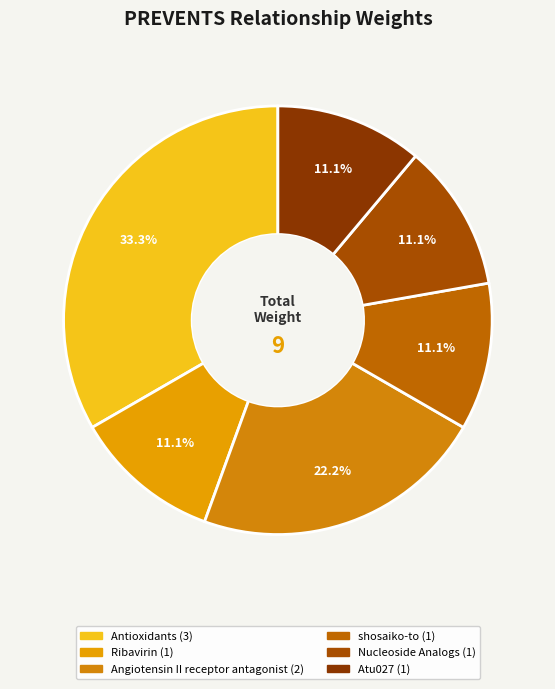

To the nearest percent, what is the difference between the largest and smallest slice percentages?

22%